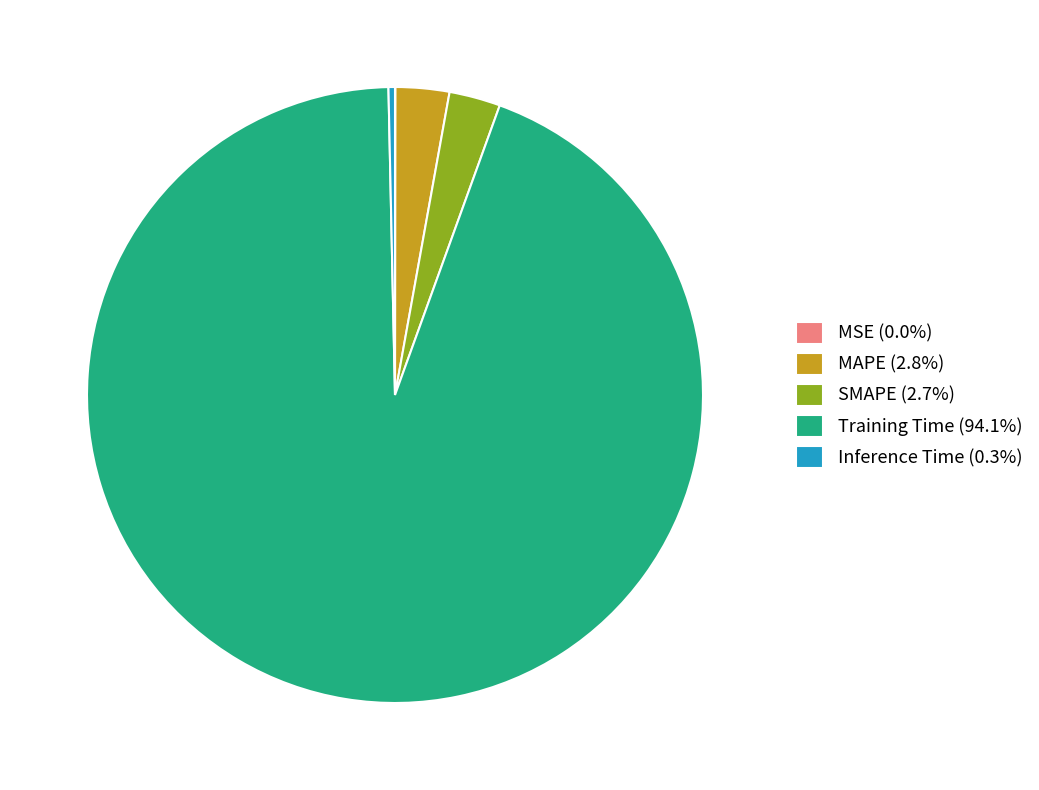

Combined, do MAPE and SMAPE account for over 50%?

No